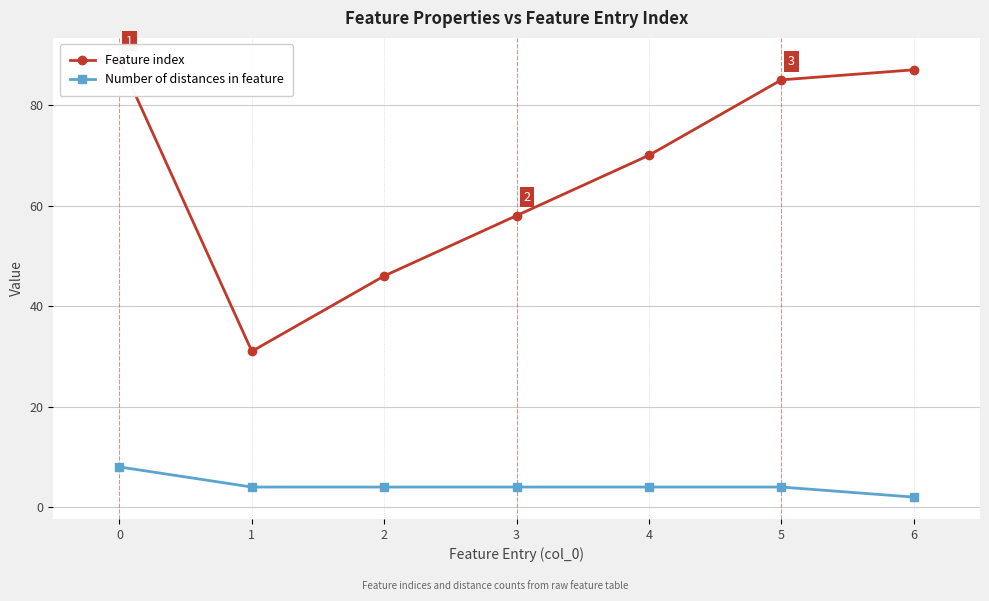

What is the average value of the Number of distances in feature series?

4